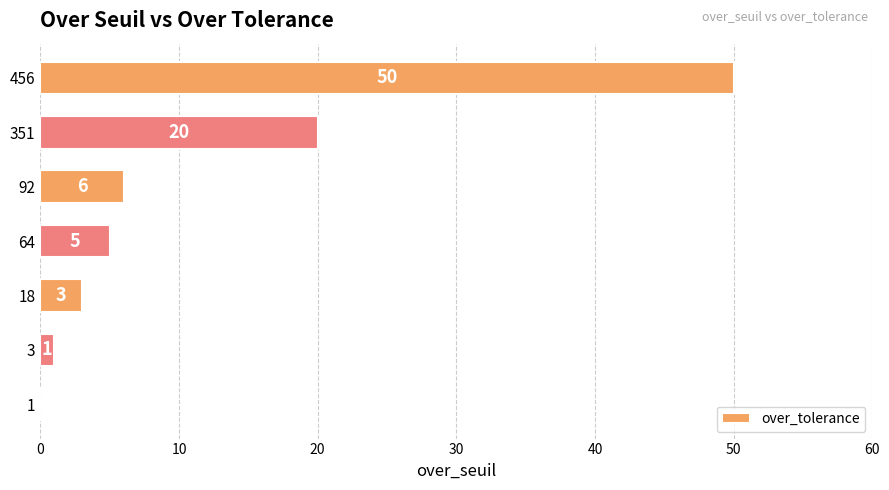

How many series are shown in this chart?

1